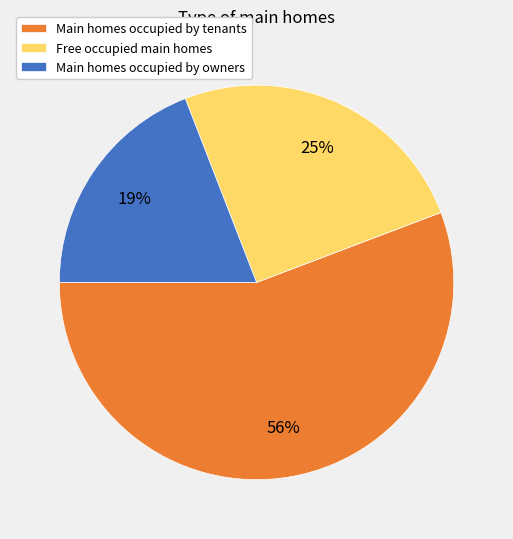

To the nearest percent, what is the difference between the largest and smallest slice percentages?

37%